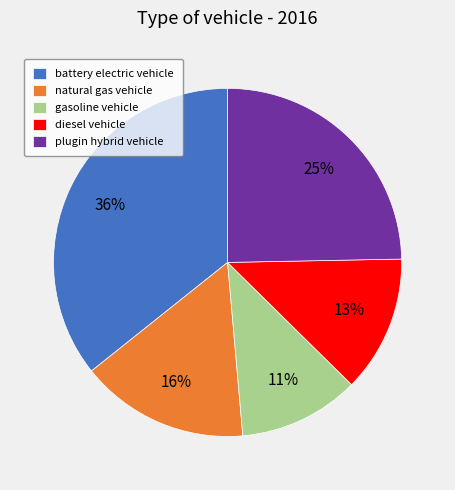

Rank the categories by value from lowest to highest.

gasoline vehicle, diesel vehicle, natural gas vehicle, plugin hybrid vehicle, battery electric vehicle